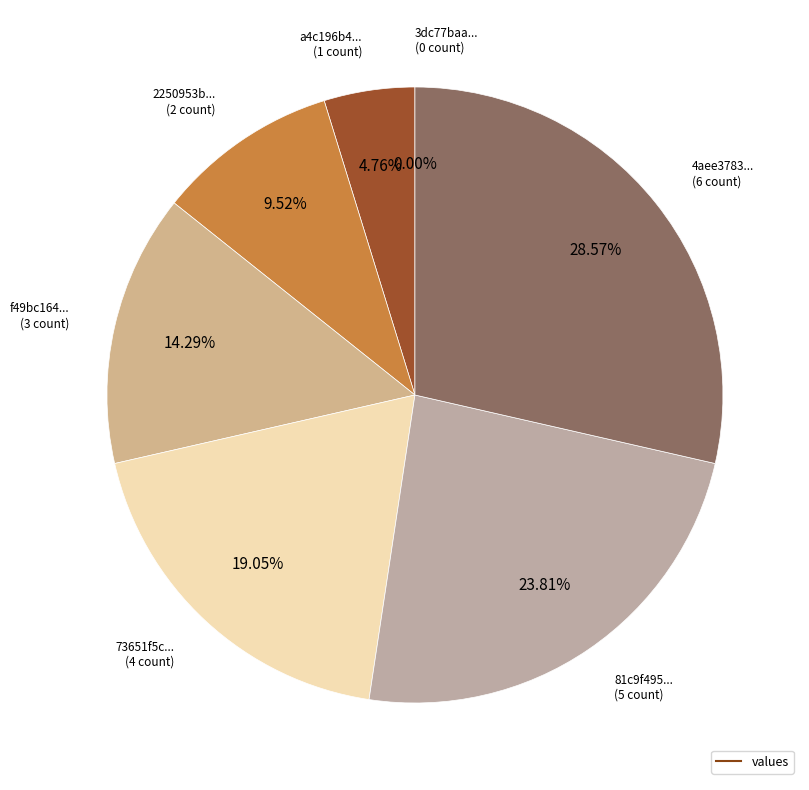

To the nearest percent, what is the combined percentage of f49bc164f1d16df88b82d830935ebfd5 and 73651f5ce2c8523fca9a9a0539bdeeb3?

33%